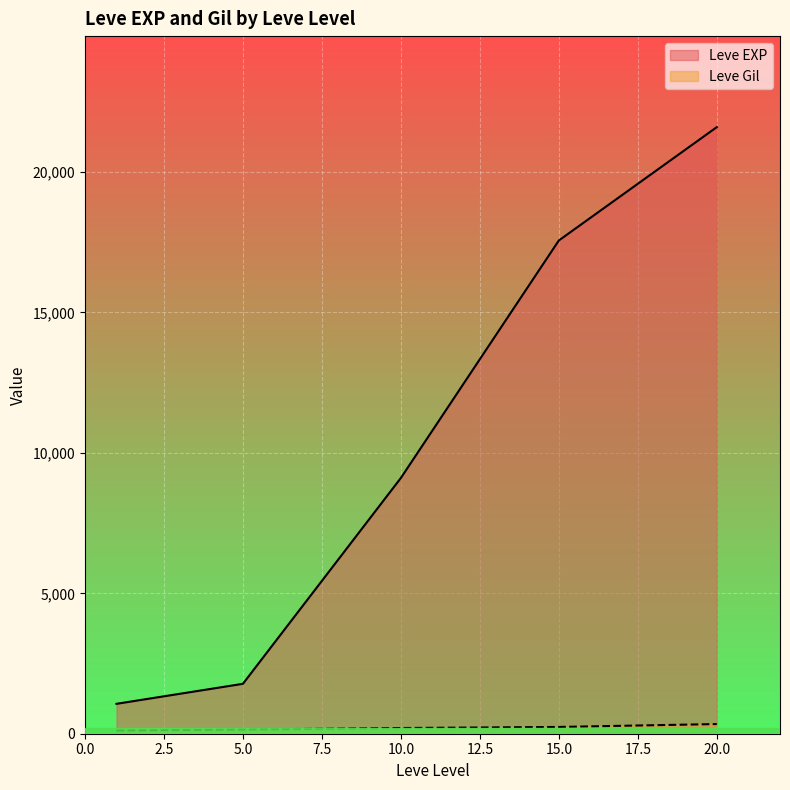

Does the chart display data point markers on the line(s)?

No